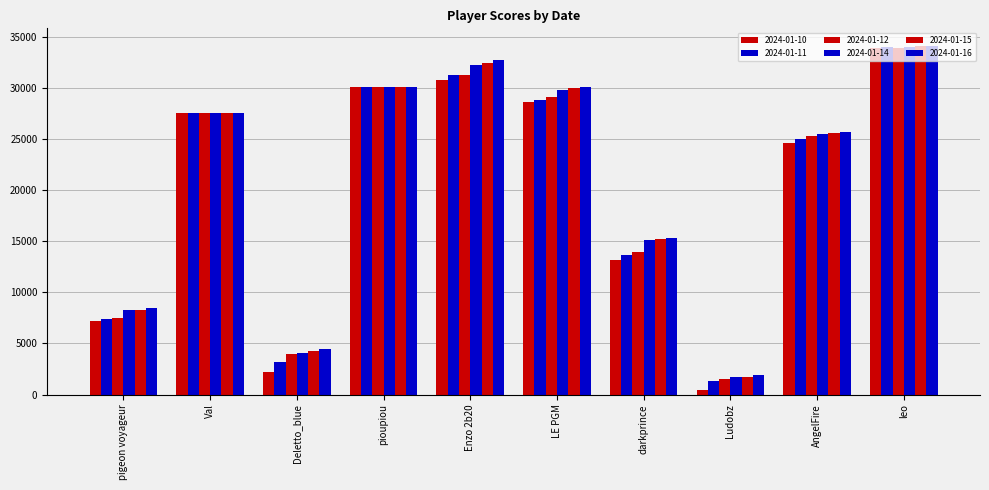

Rank the series by their maximum value, from highest to lowest.

2024-01-16, 2024-01-15, 2024-01-14, 2024-01-11, 2024-01-12, 2024-01-10